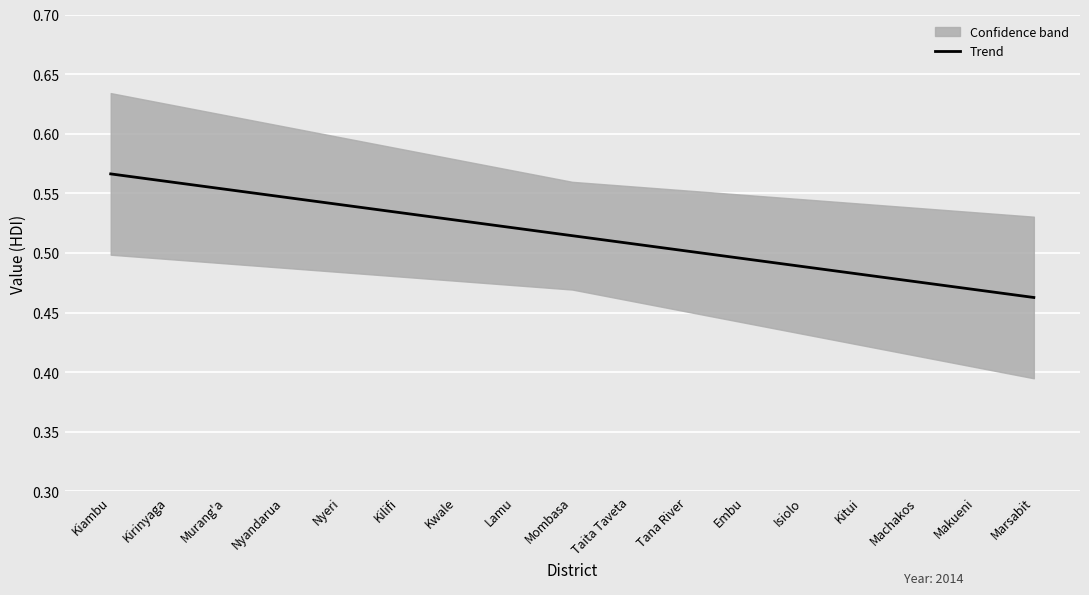

True or false: Trend has a value of 0.8 at Embu.

False